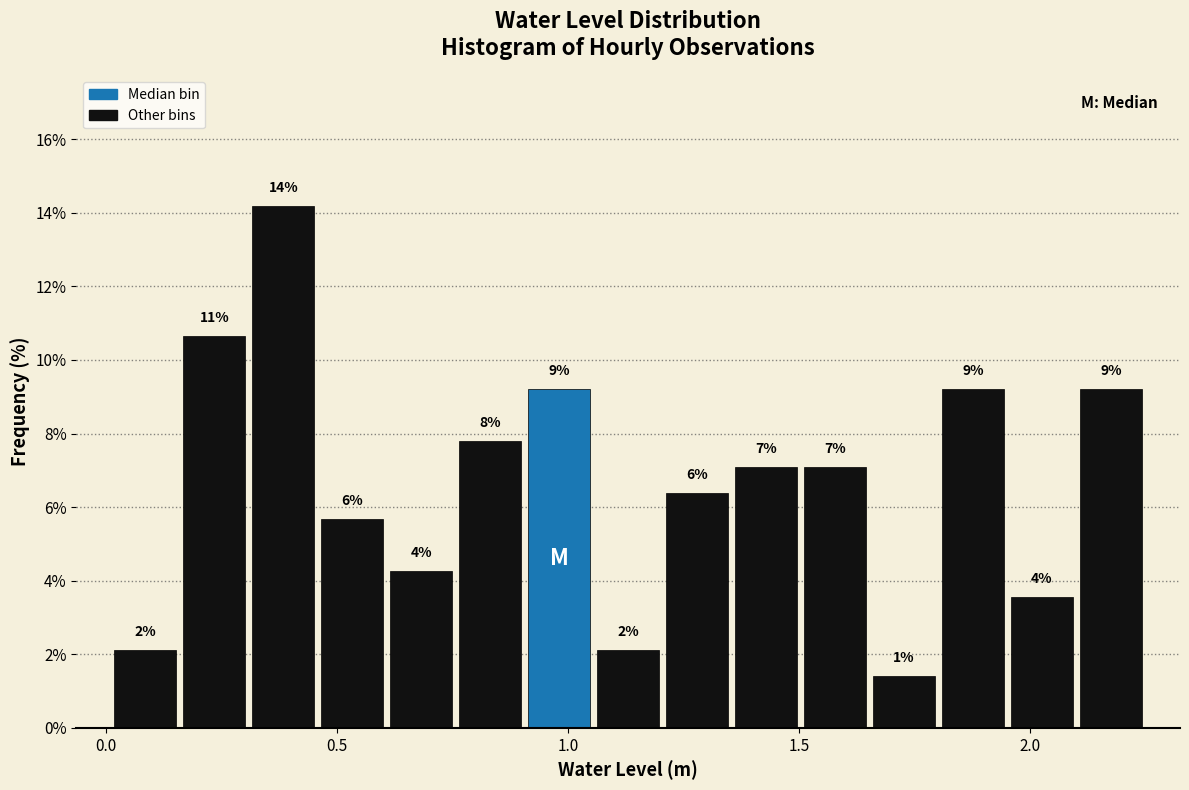

Around what value on the x-axis is the tallest bar? Give the approximate position of its centre, as read against the axis.

0.40